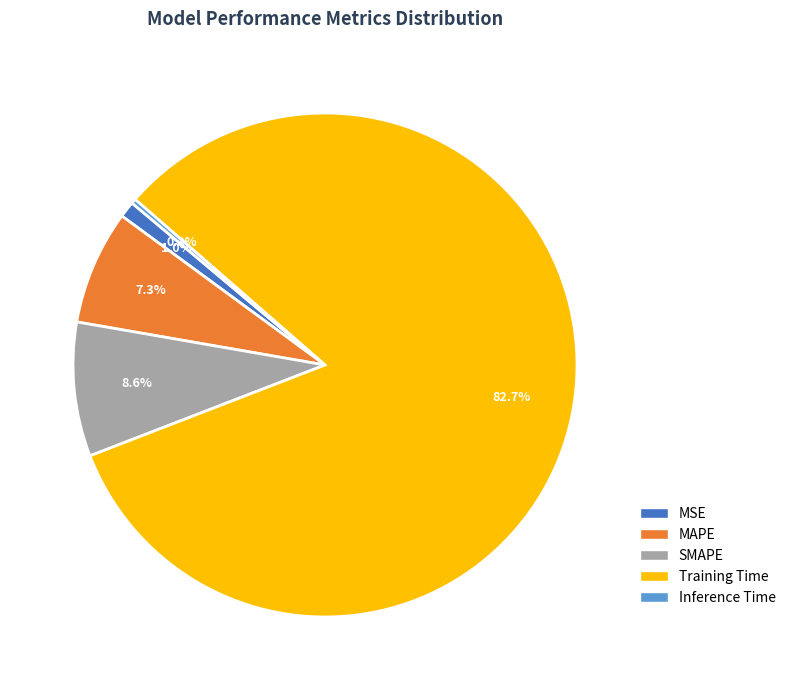

Does Training Time account for over 50% of the chart?

Yes